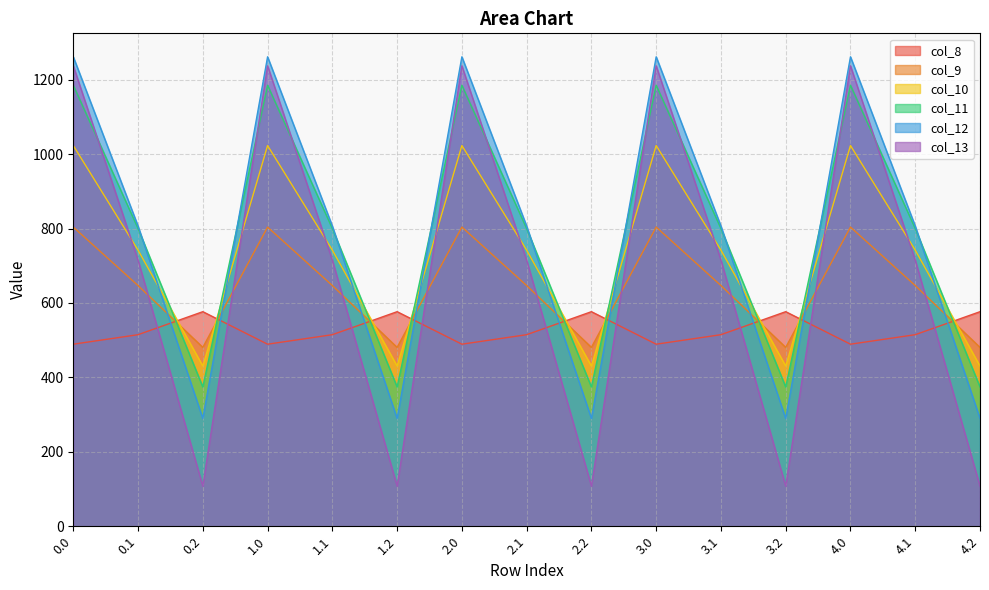

What are all the series names shown in the legend?

col_8, col_9, col_10, col_11, col_12, col_13